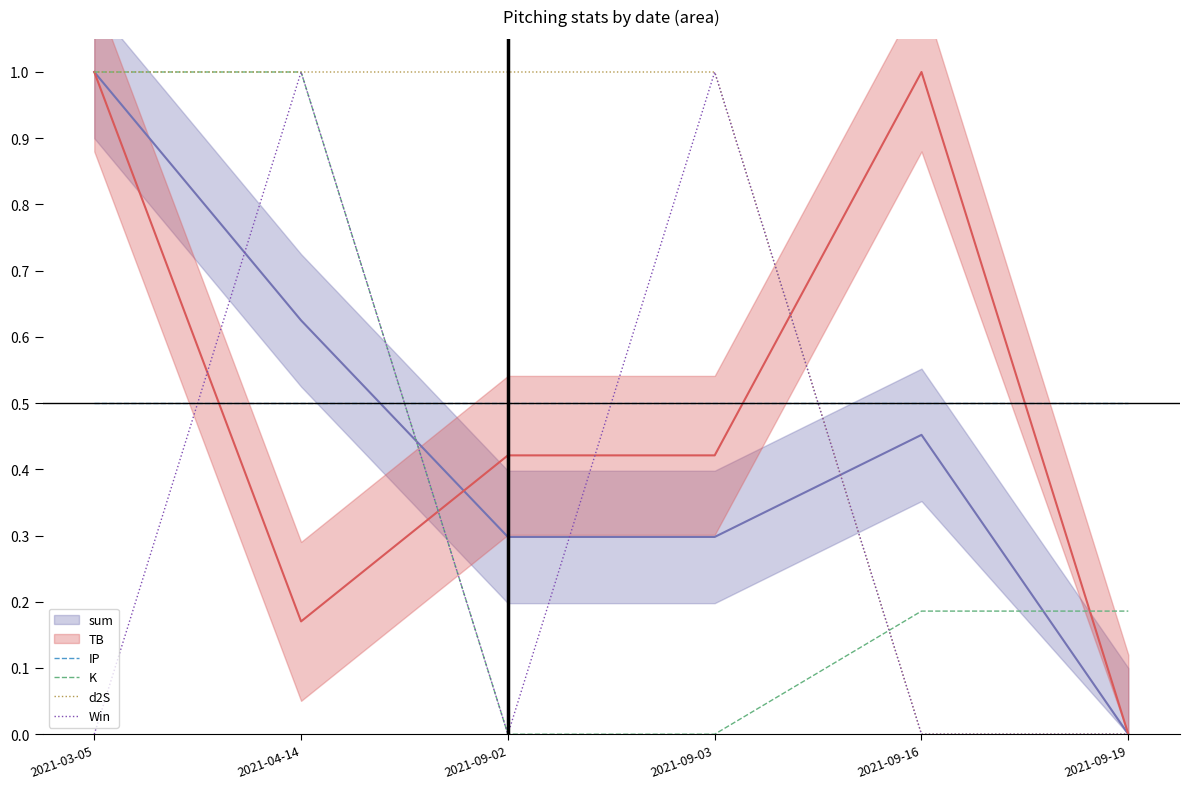

How many times do K and Win cross each other?

1